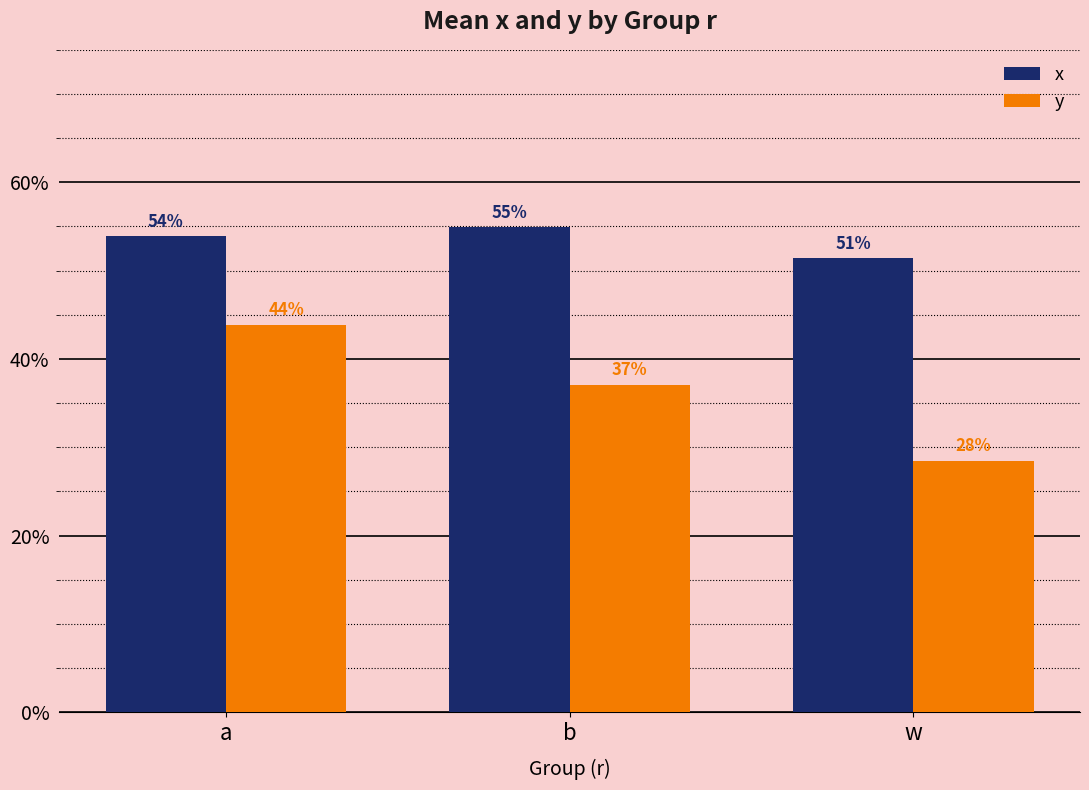

Between a and w, which series saw the biggest shift?

y